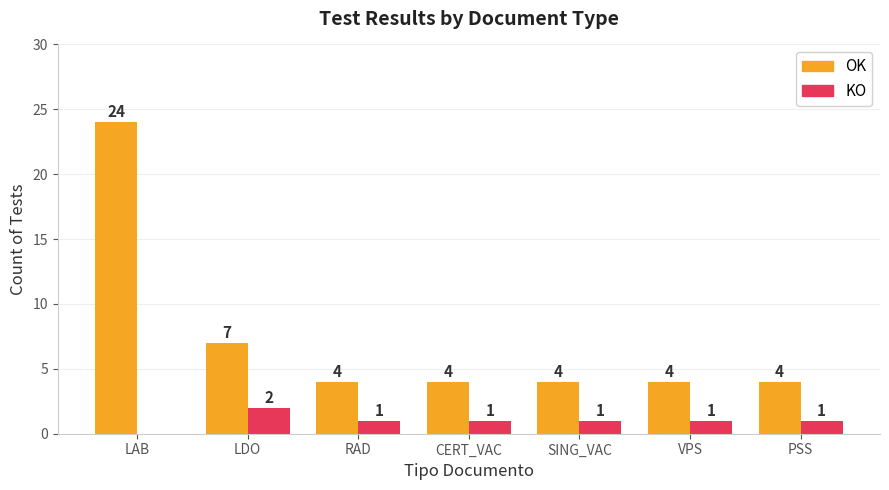

Reading left to right, list all the values displayed in this chart.

OK: 24	7	4	4	4	4	4
KO: 0	2	1	1	1	1	1